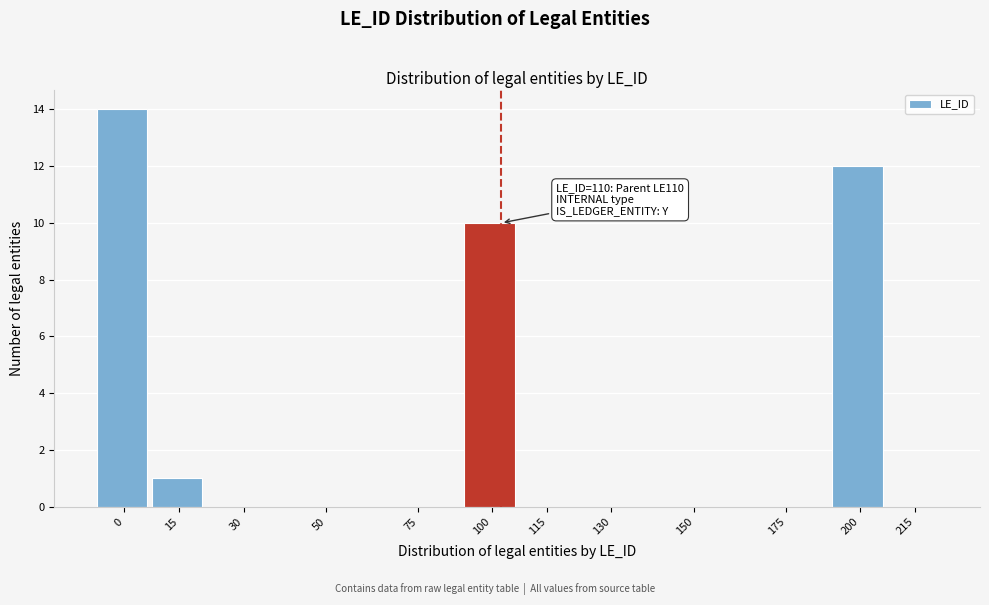

Reading left to right, what are all the values shown in this chart?

0=14	15=1	30=0	50=0	75=0	100=10	115=0	130=0	150=0	175=0	200=12	215=0